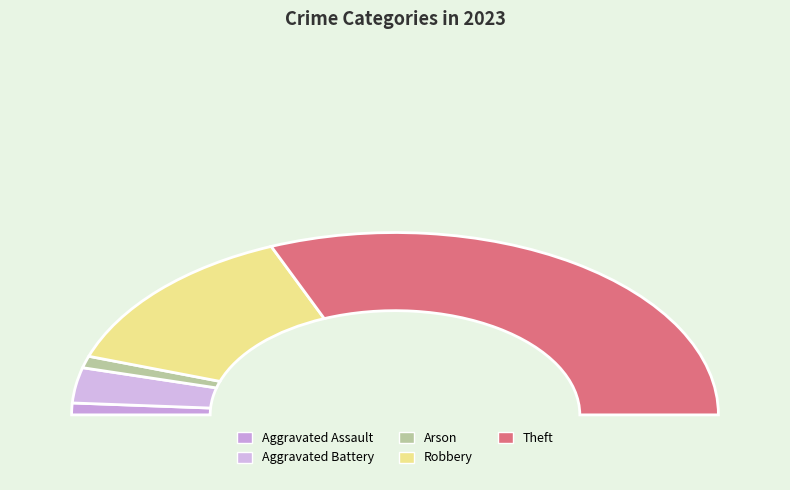

Which slice is the smallest?

Aggravated Assault